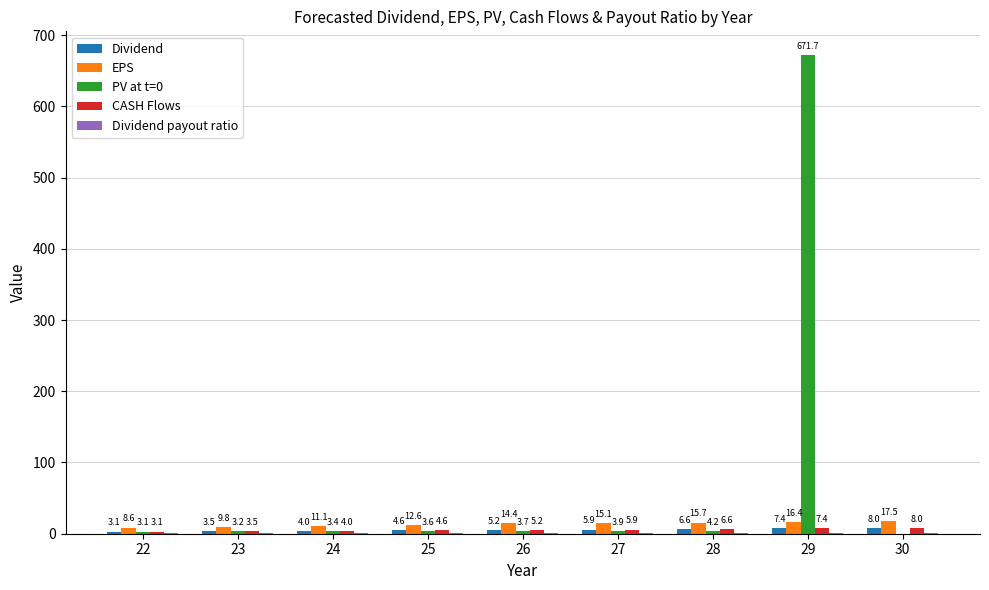

How many distinct data groups are displayed?

5